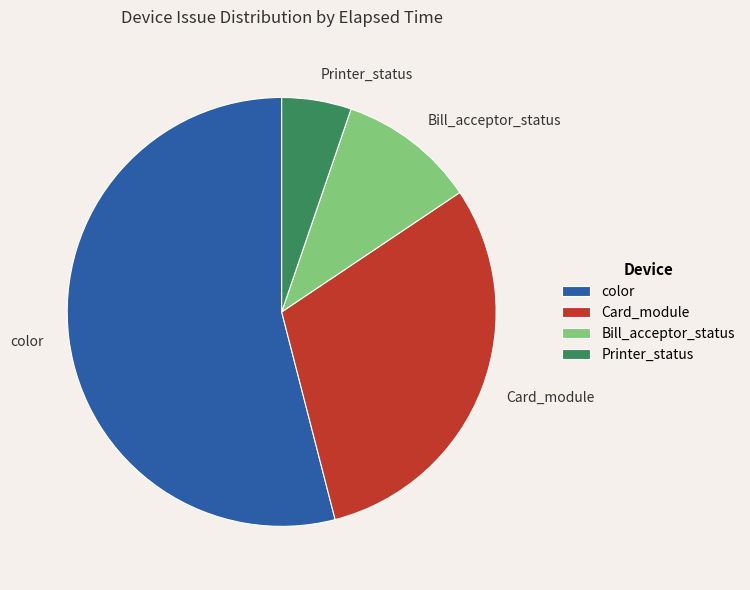

Is color the majority of the pie?

Yes